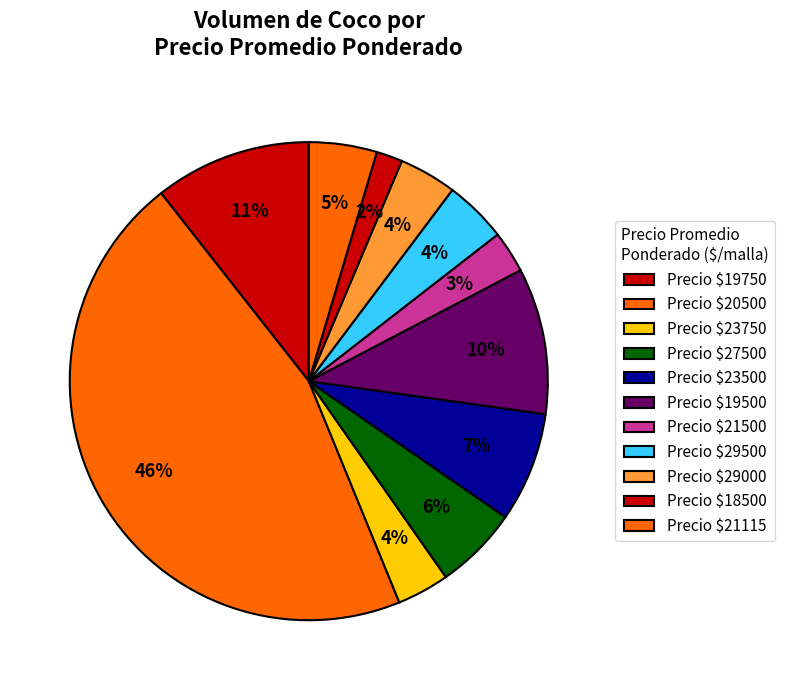

How many slices are in this pie chart?

11